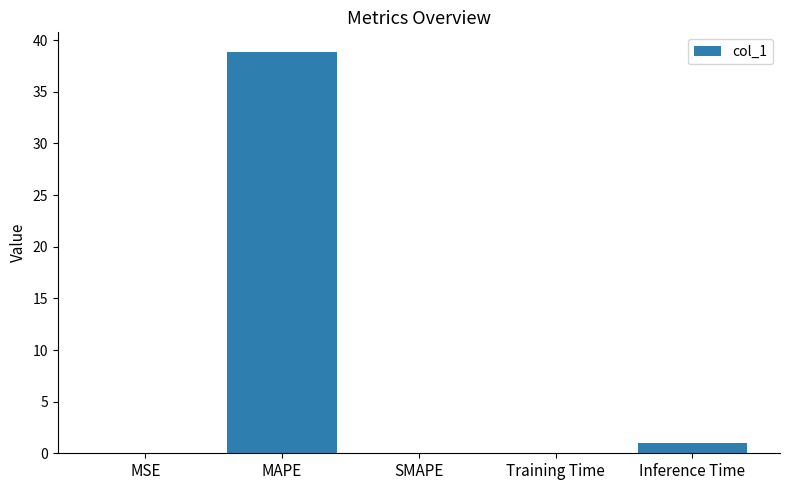

What value does the data have at Inference Time?

1.0